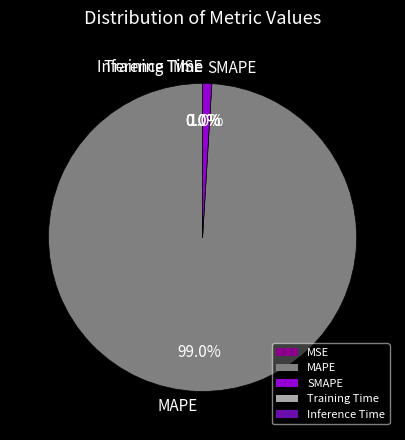

What is the largest slice in the pie chart?

MAPE